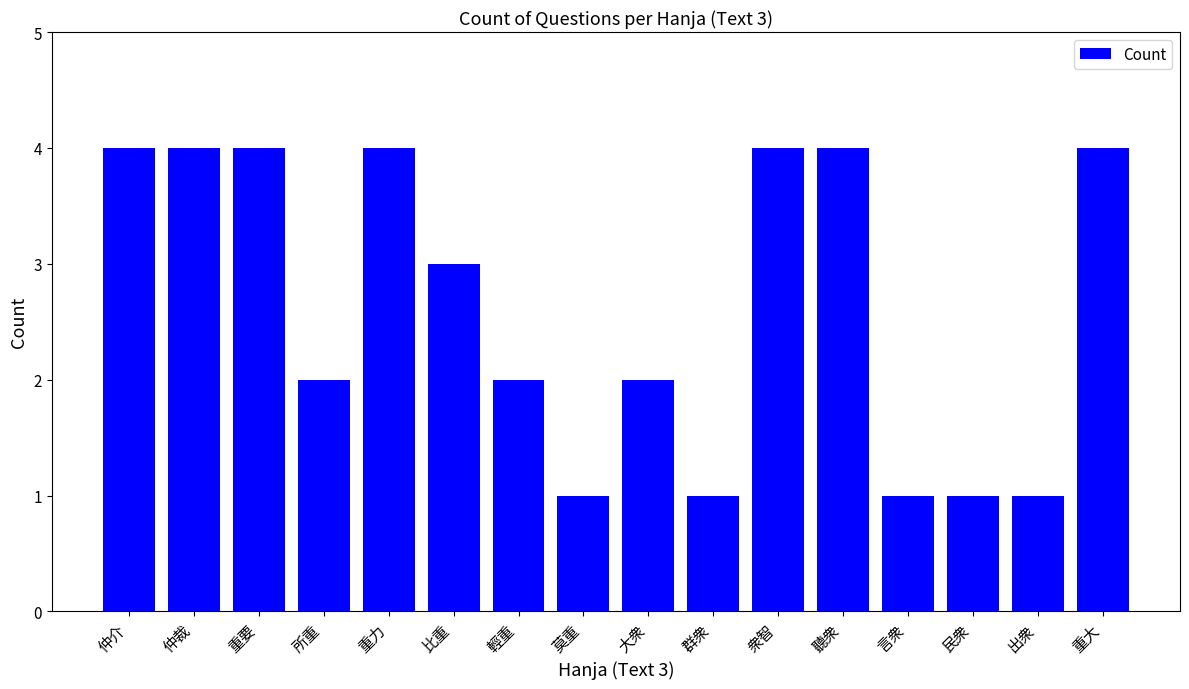

Read the value at 重力.

4